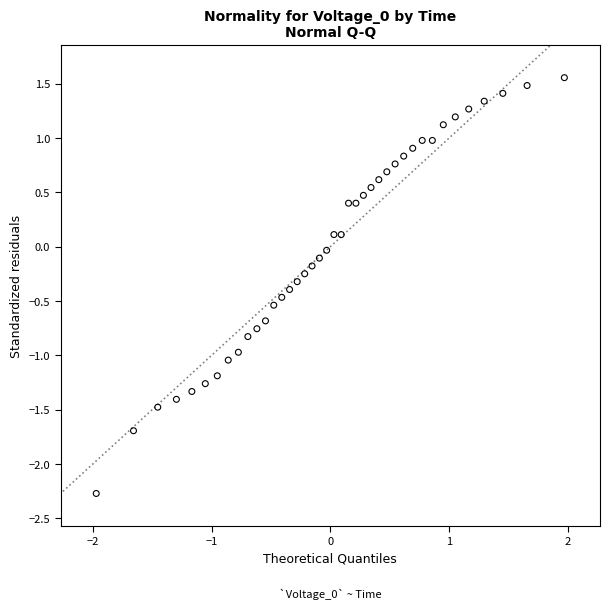

What is the range of Y values (max minus min)?

3.8